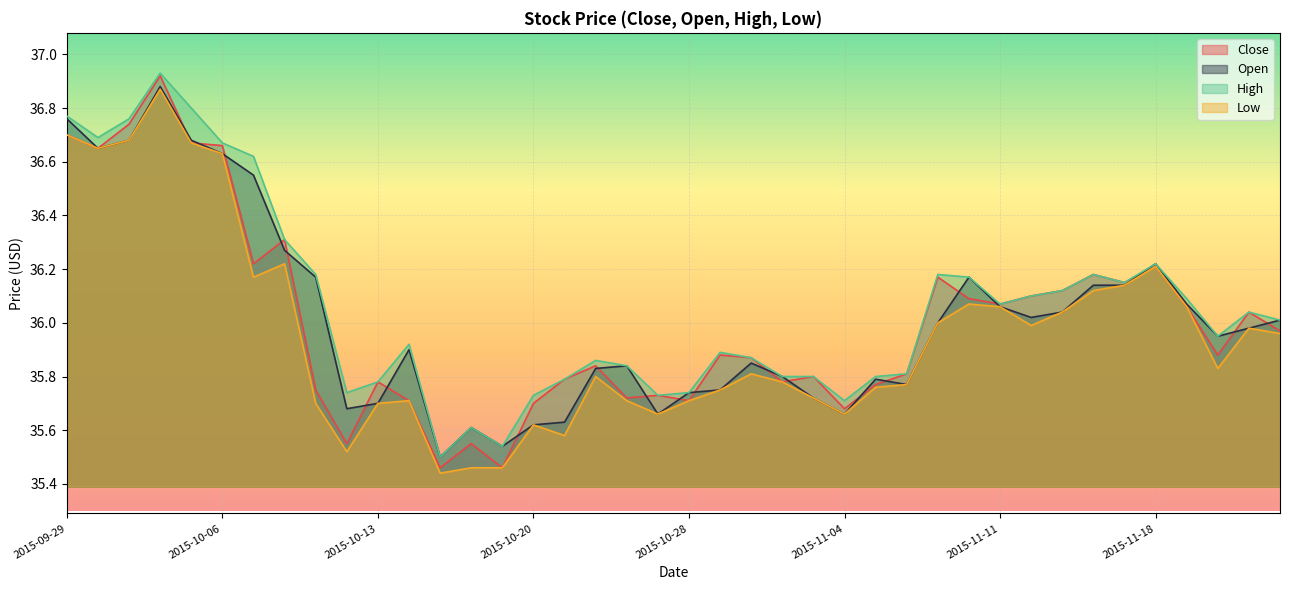

What is the average value of the Open series?

36.0